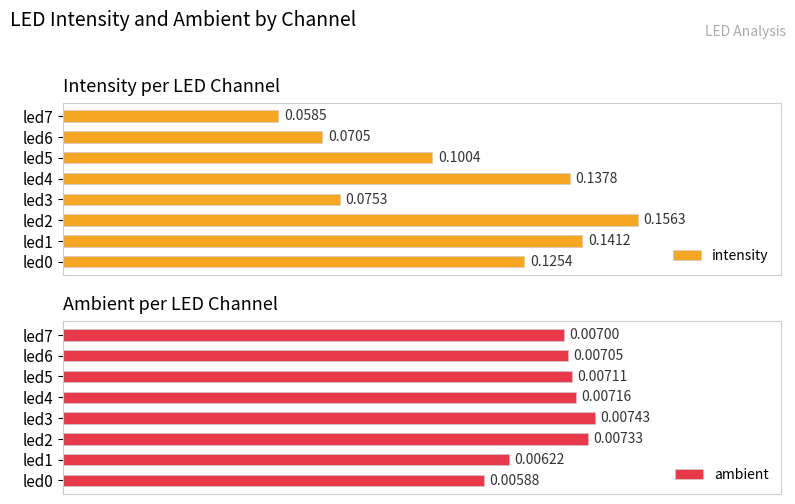

How many categories are shown in the chart?

8